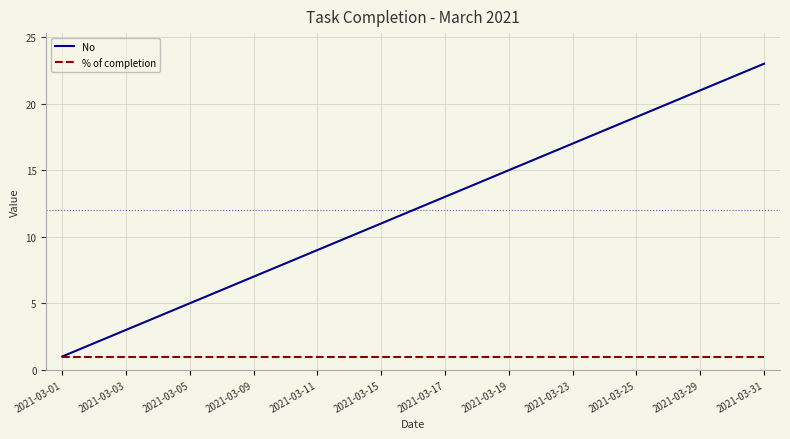

What is the maximum value shown in the chart?

23